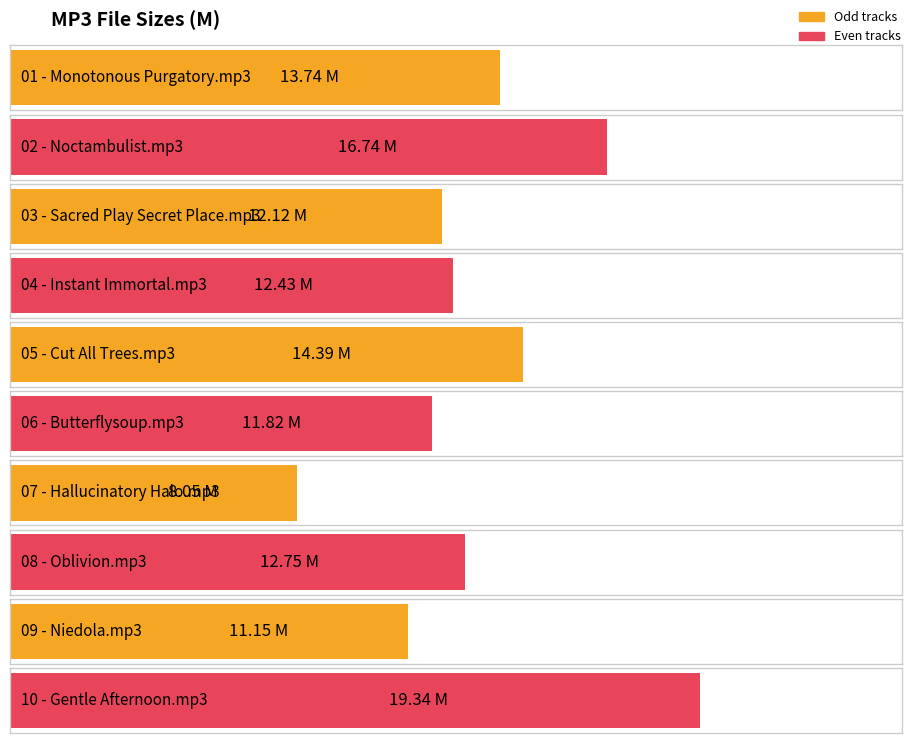

How many data points are above 12?

7